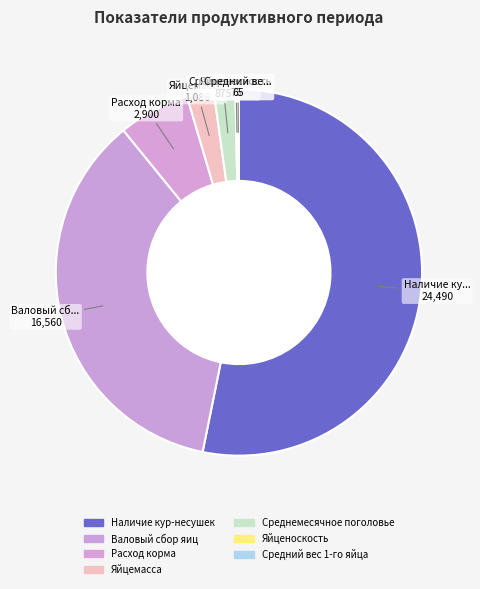

To the nearest percent, what percentage of the pie is Наличие кур-несушек?

53%